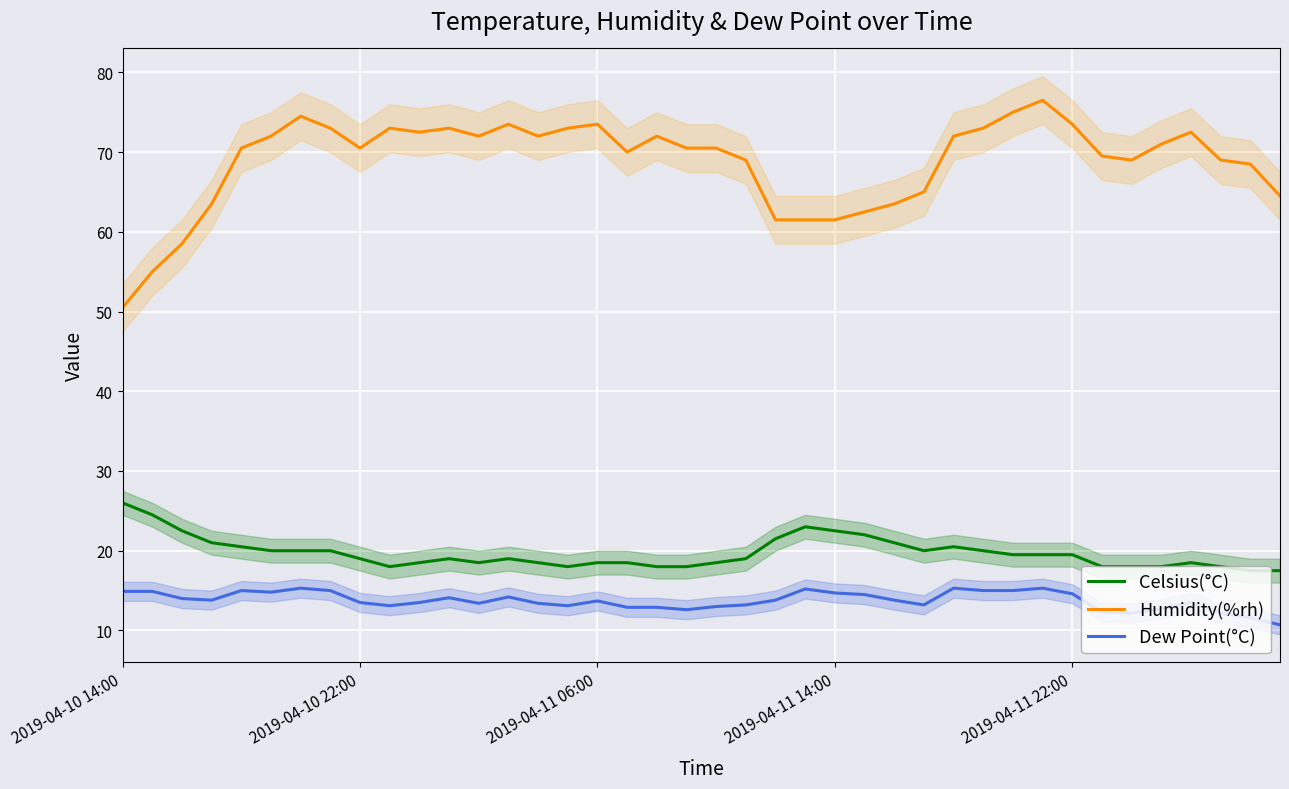

True or false: Celsius(°C) has more than 0 interior local peaks.

True